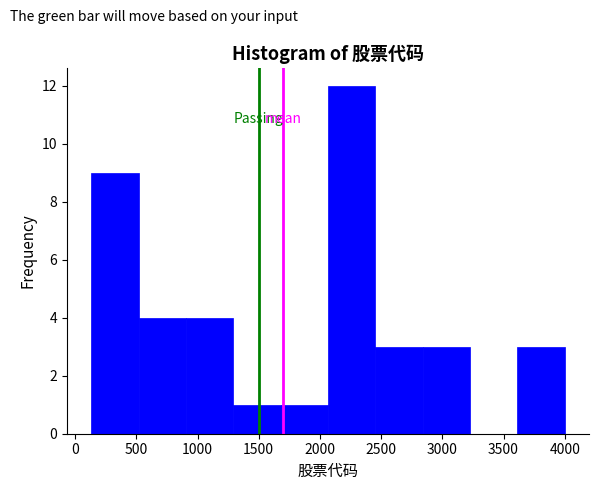

Reading left to right, list every bar in this chart as the range it spans on the x-axis followed by its height. Neither the bar edges nor the heights are printed on the chart, so give them approximately, as read against the axes.

150 to 500: 9
500 to 900: 4
900 to 1300: 4
1300 to 1700: 1
1700 to 2050: 1
2050 to 2450: 12
2450 to 2850: 3
2850 to 3200: 3
3200 to 3600: 0
3600 to 4000: 3